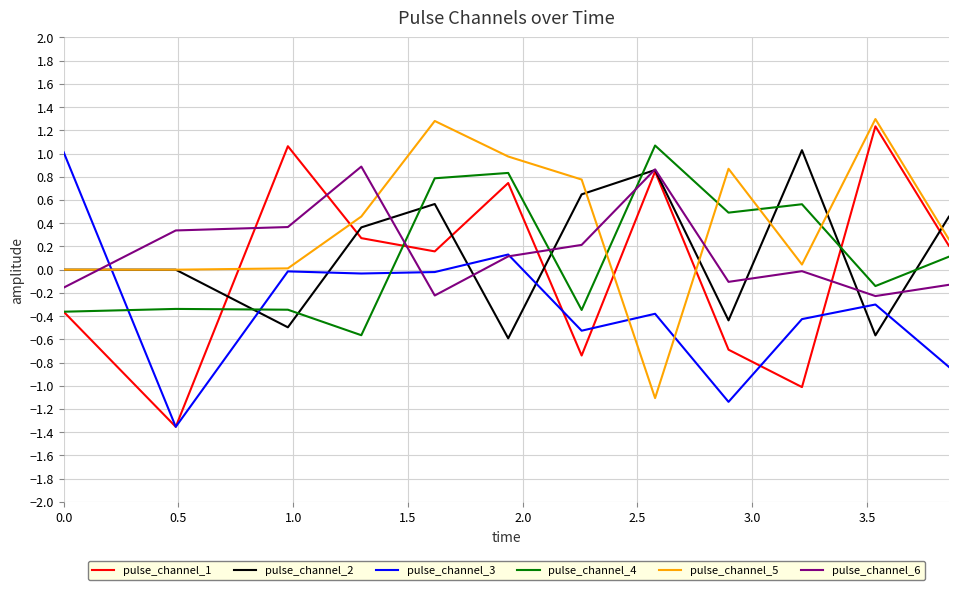

Which series has the largest total across all categories?

pulse_channel_5